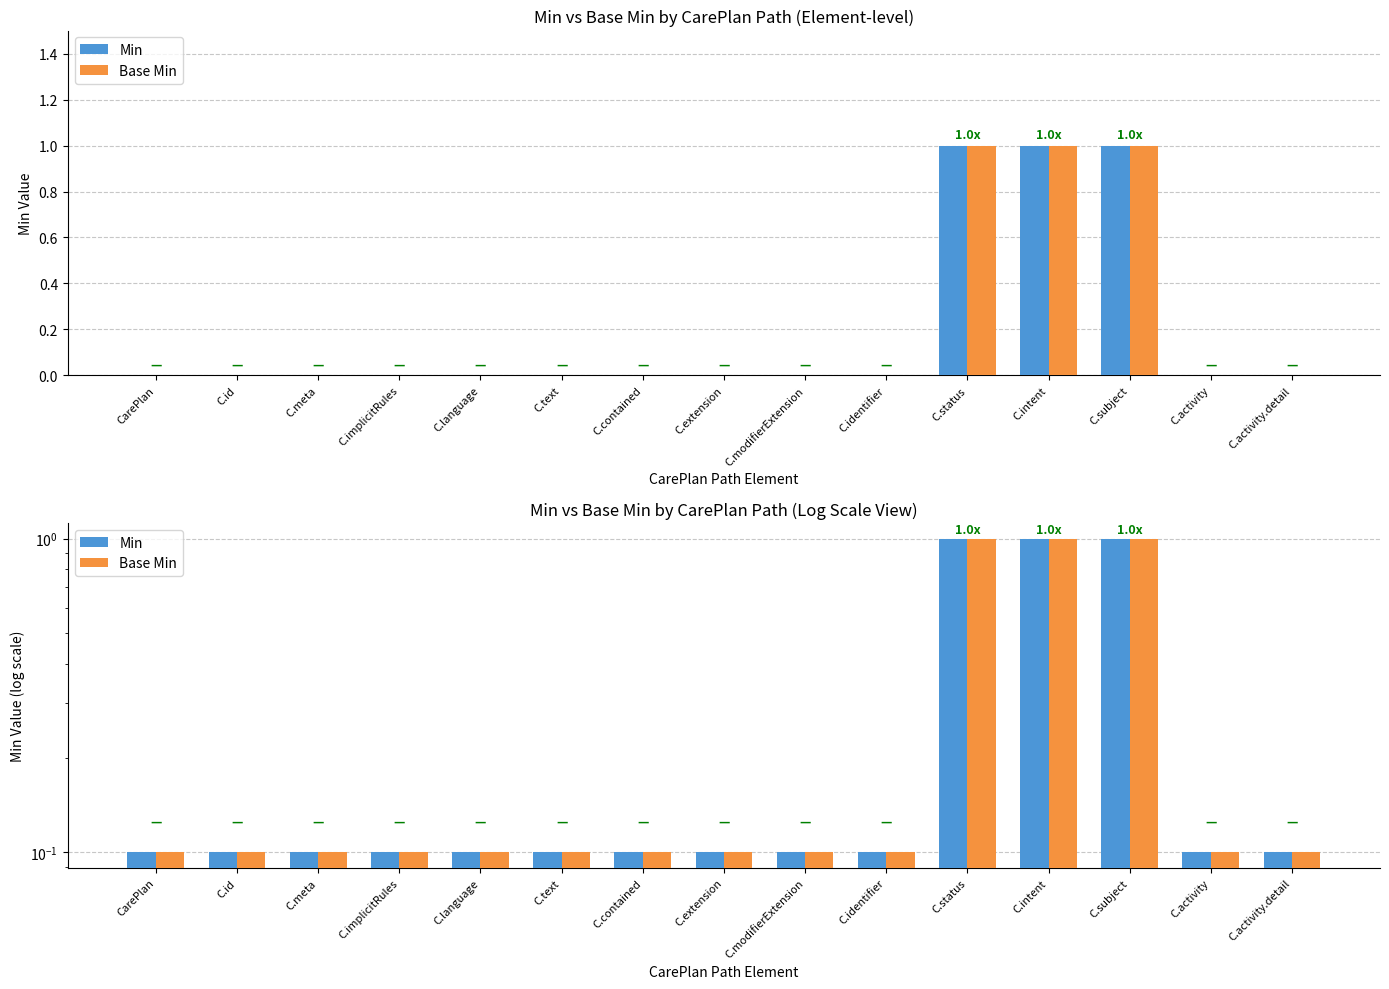

Which series has the largest range (max minus min)?

Min